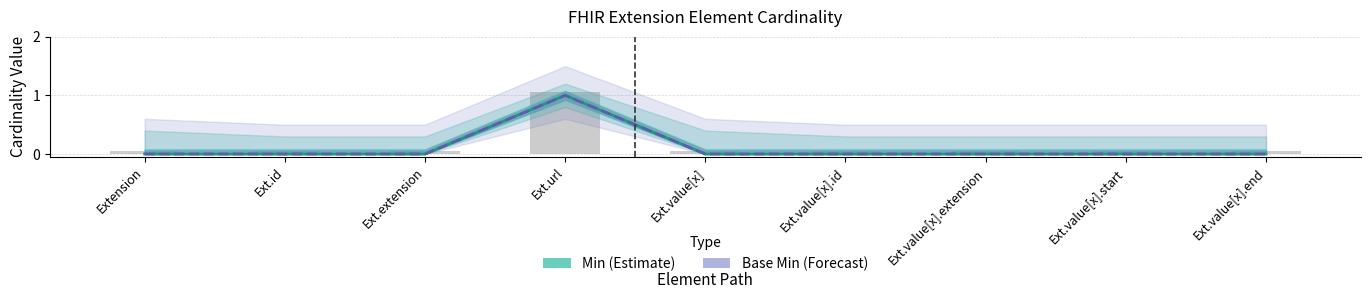

Reading right to left, transcribe all the data shown in this chart.

Min: 0	0	0	0	0	1	0	0	0
Base Min: 0	0	0	0	0	1	0	0	0